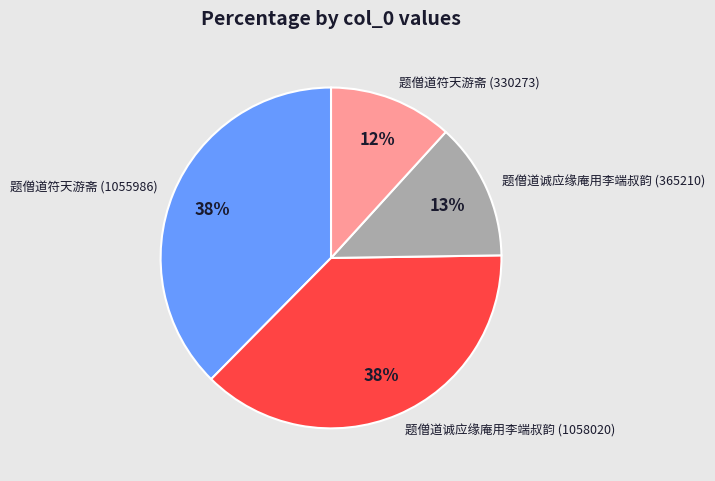

To the nearest percent, what is the difference between the largest and smallest slice percentages?

26%